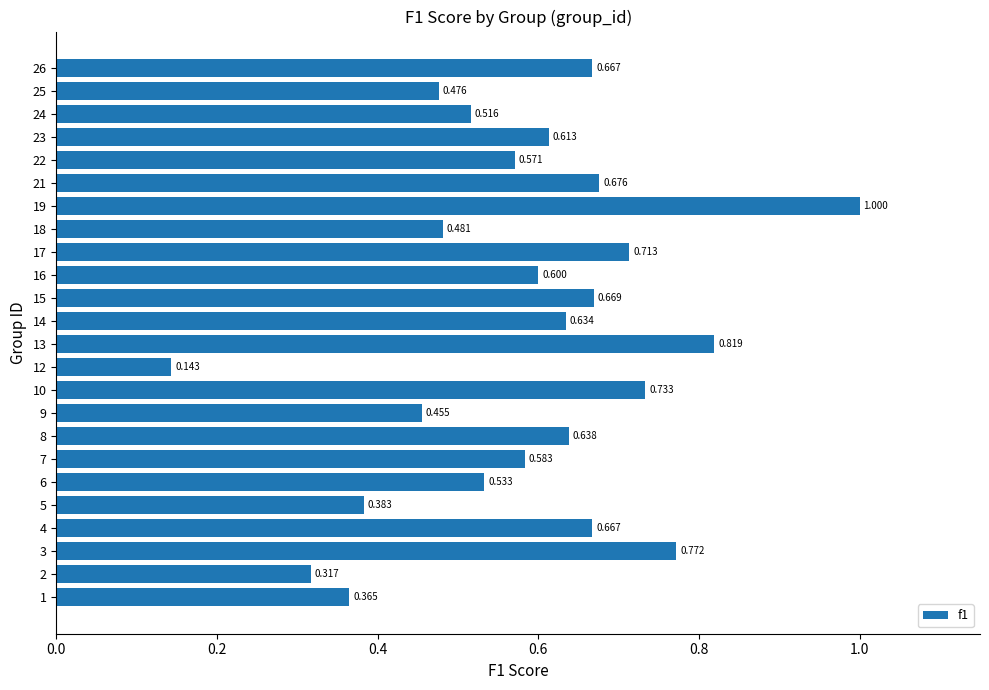

What is the sum of all values?

14.0